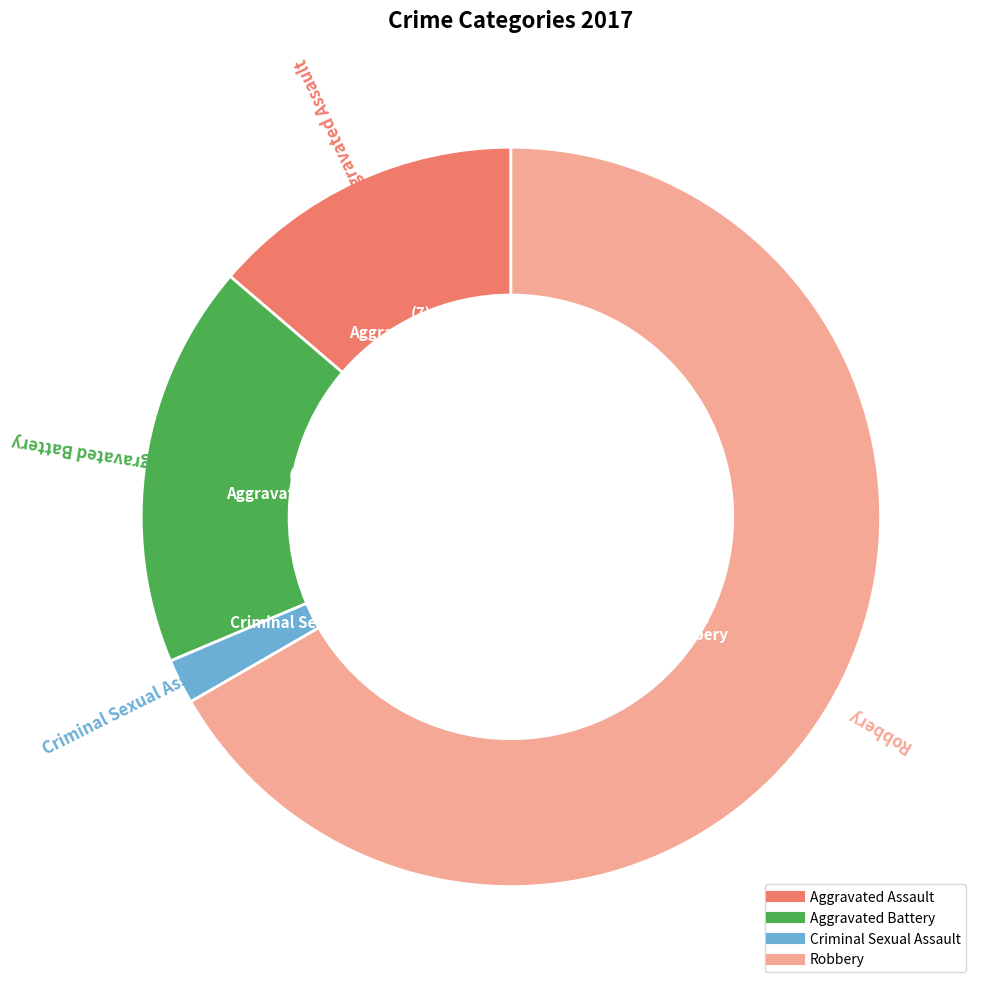

Count the number of slices in the pie.

4